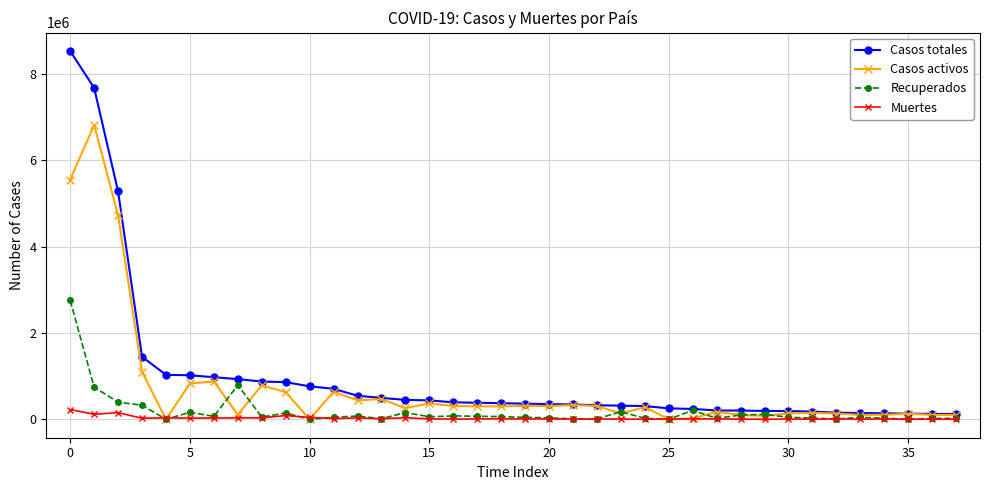

What are all the series names shown in the legend?

Casos totales, Casos activos, Recuperados, Muertes